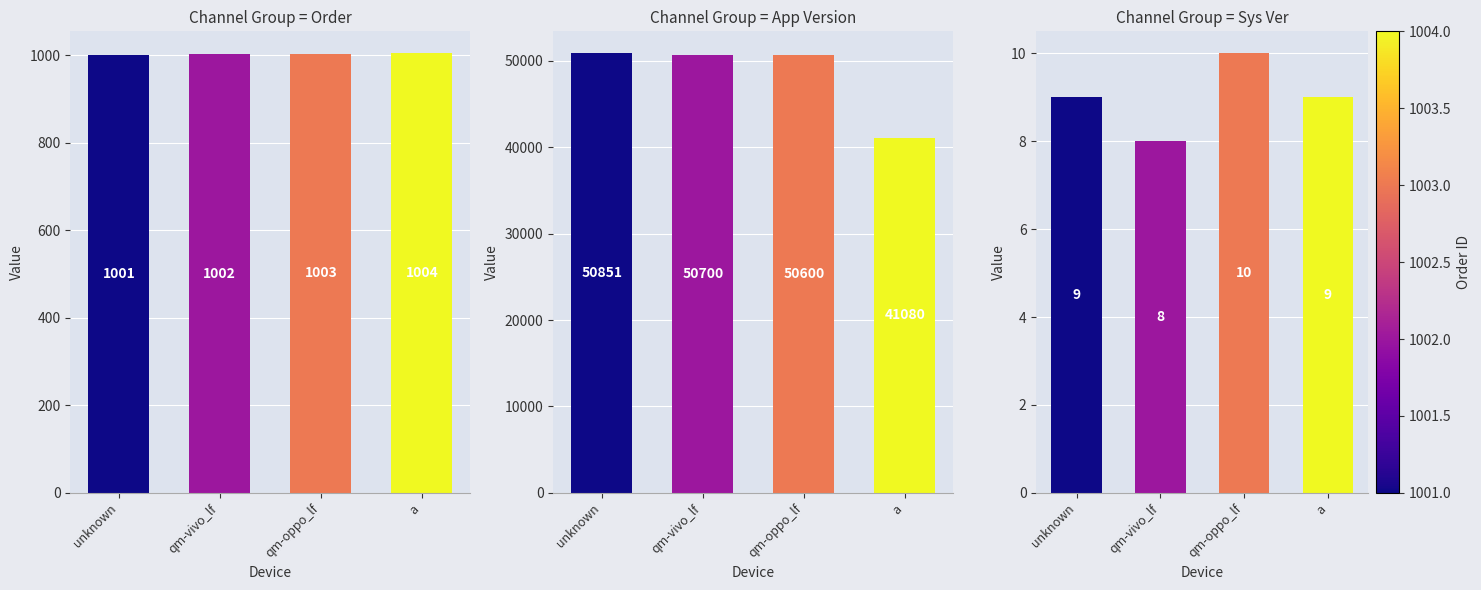

Does the chart contain stacked bars?

No